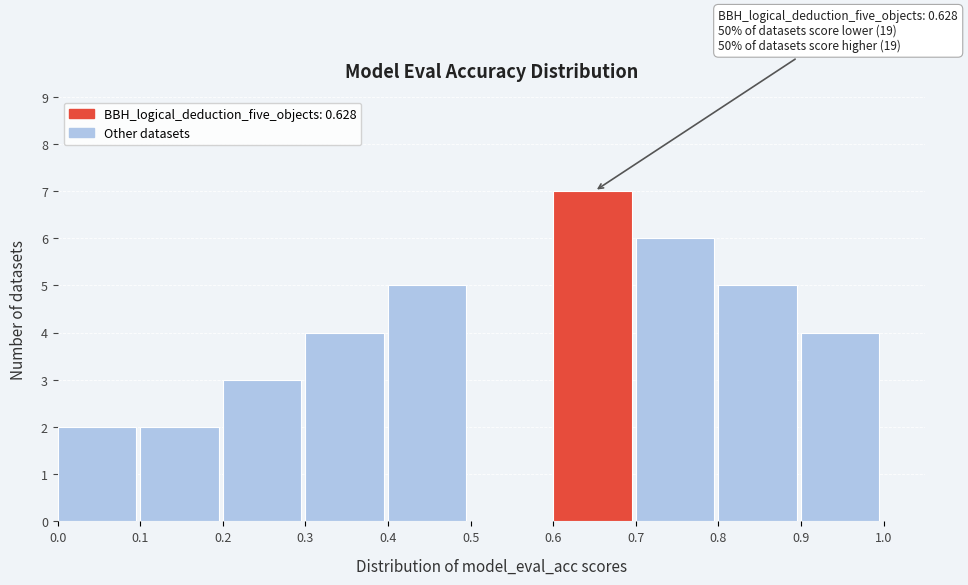

Which range on the x-axis has the tallest bar?

0.6 to 0.7